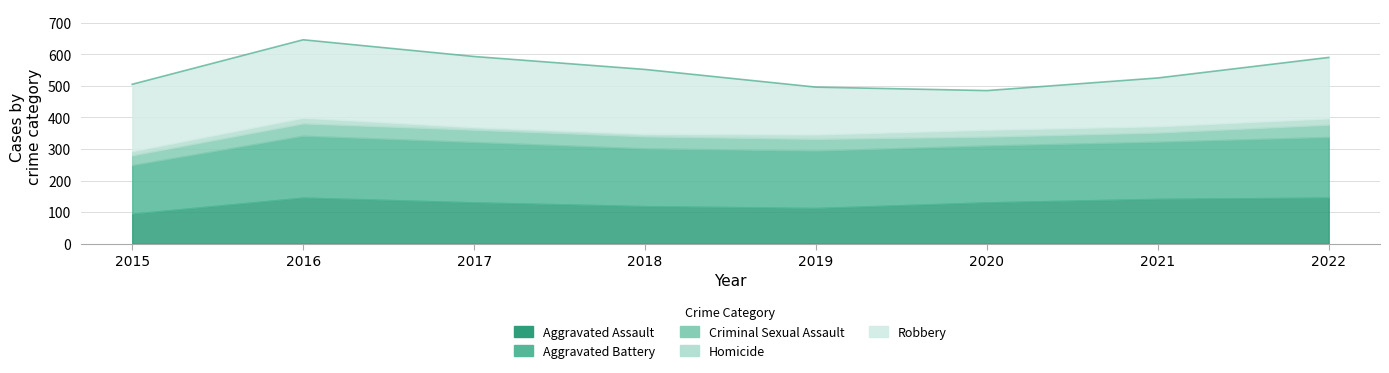

True or false: Robbery has a value of 224 at 2017.

True